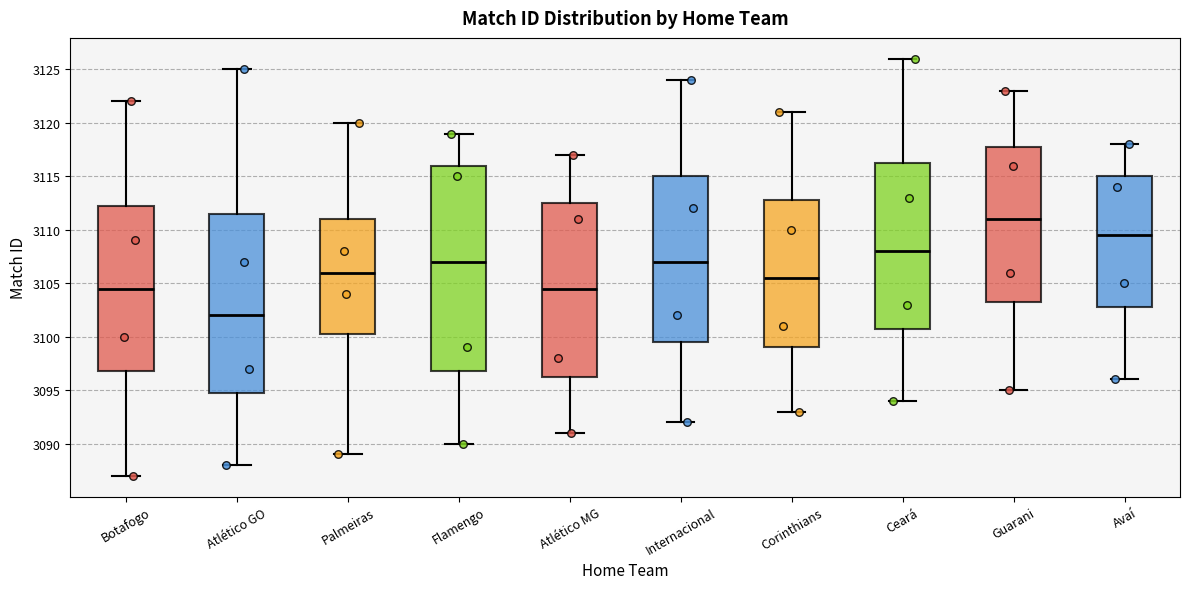

Reading left to right, transcribe this box plot: for each box, give where its median line is, the range the box spans, and where its two whiskers end, as read against the y-axis. The values are not printed on the chart, so give them approximately, as read against the axis.

Botafogo: median 3104.5, box 3097.0 to 3112.5, whiskers 3087.0 to 3122.0
Atlético GO: median 3102.0, box 3095.0 to 3111.5, whiskers 3088.0 to 3125.0
Palmeiras: median 3106.0, box 3100.5 to 3111.0, whiskers 3089.0 to 3120.0
Flamengo: median 3107.0, box 3097.0 to 3116.0, whiskers 3090.0 to 3119.0
Atlético MG: median 3104.5, box 3096.5 to 3112.5, whiskers 3091.0 to 3117.0
Internacional: median 3107.0, box 3099.5 to 3115.0, whiskers 3092.0 to 3124.0
Corinthians: median 3105.5, box 3099.0 to 3113.0, whiskers 3093.0 to 3121.0
Ceará: median 3108.0, box 3101.0 to 3116.5, whiskers 3094.0 to 3126.0
Guarani: median 3111.0, box 3103.5 to 3118.0, whiskers 3095.0 to 3123.0
Avaí: median 3109.5, box 3103.0 to 3115.0, whiskers 3096.0 to 3118.0